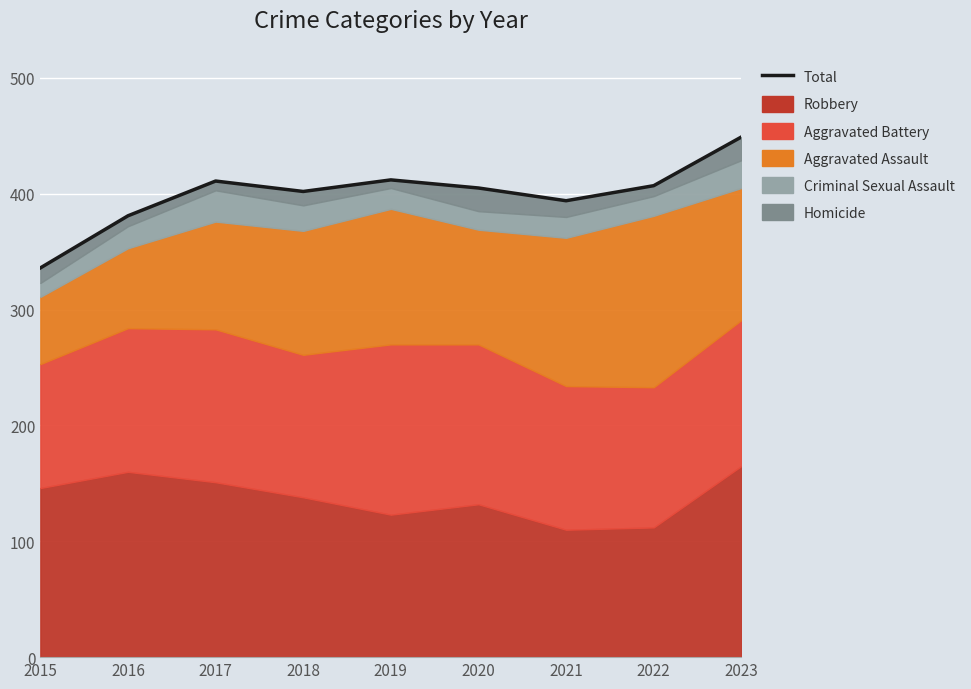

Where is the data nearest to the value 392?

2021